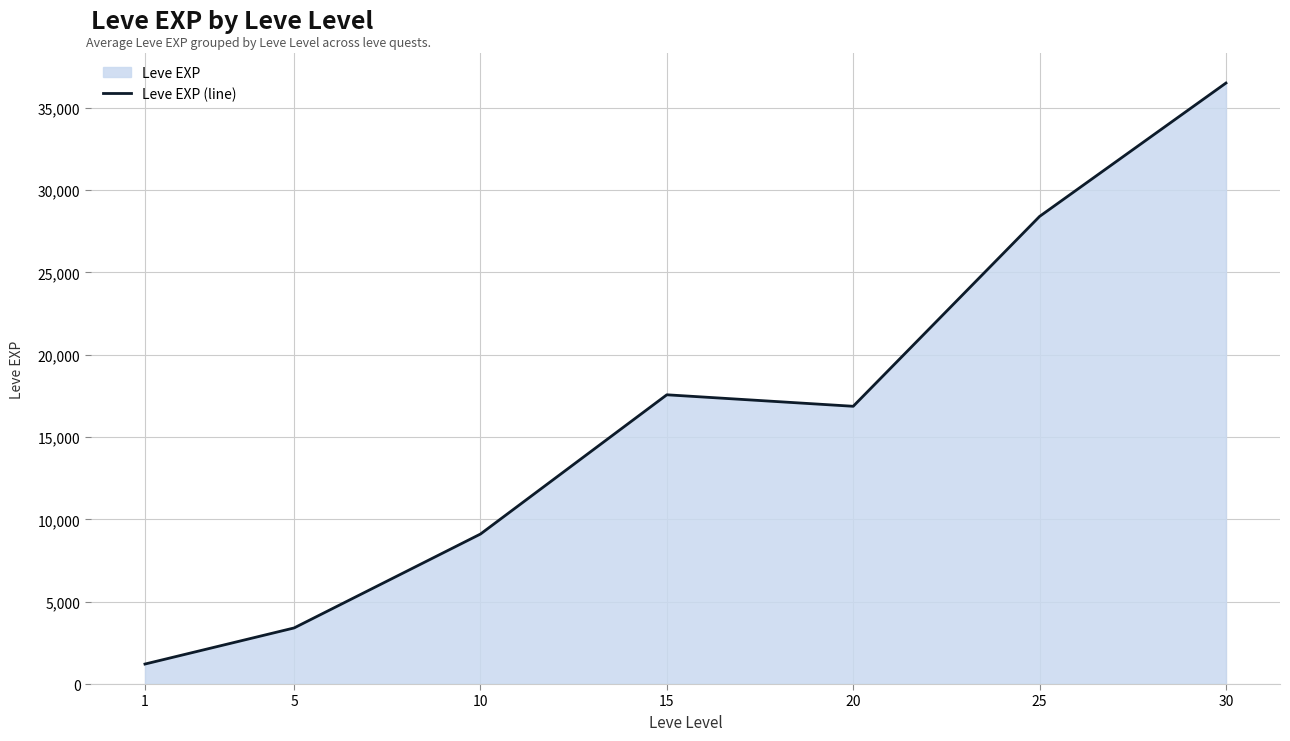

What is the sum of the values at 30 and 10?

45599.2